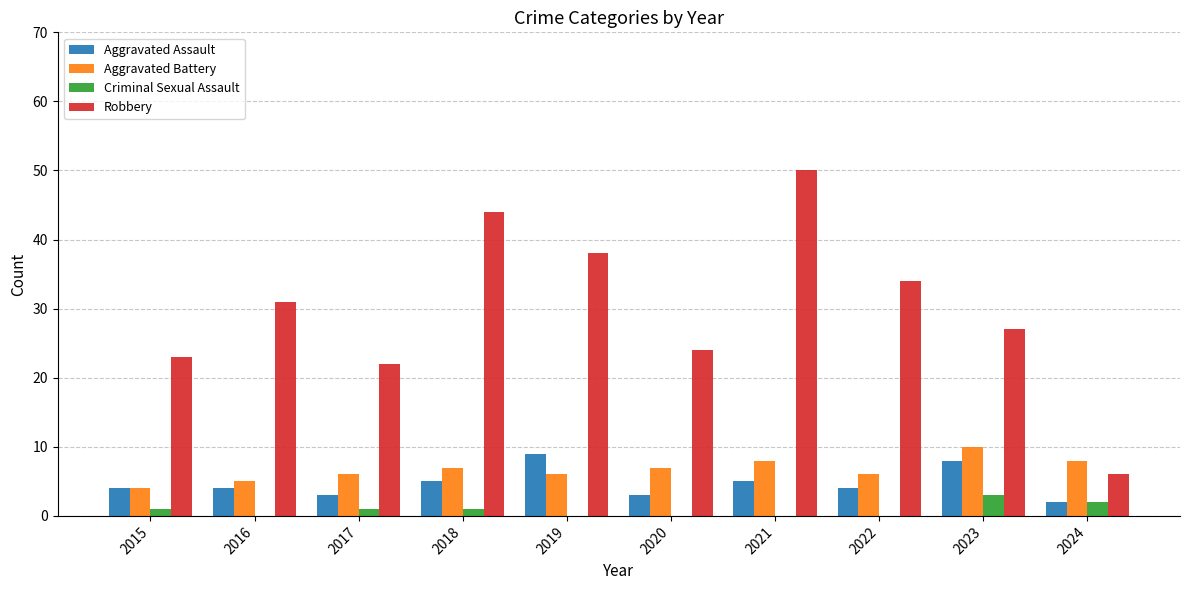

Reading left to right, transcribe all the data shown in this chart.

Aggravated Assault: 2015=4	2016=4	2017=3	2018=5	2019=9	2020=3	2021=5	2022=4	2023=8	2024=2
Aggravated Battery: 2015=4	2016=5	2017=6	2018=7	2019=6	2020=7	2021=8	2022=6	2023=10	2024=8
Criminal Sexual Assault: 2015=1	2016=0	2017=1	2018=1	2019=0	2020=0	2021=0	2022=0	2023=3	2024=2
Robbery: 2015=23	2016=31	2017=22	2018=44	2019=38	2020=24	2021=50	2022=34	2023=27	2024=6